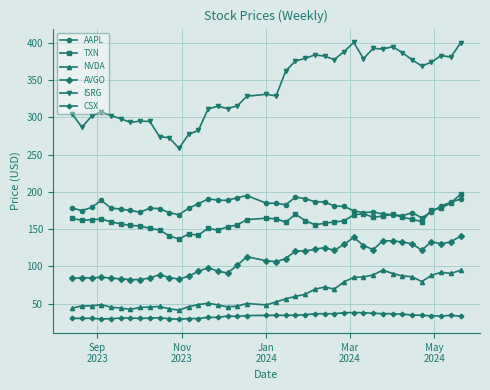

True or false: ISRG has more than 0 points higher than both neighbors.

True